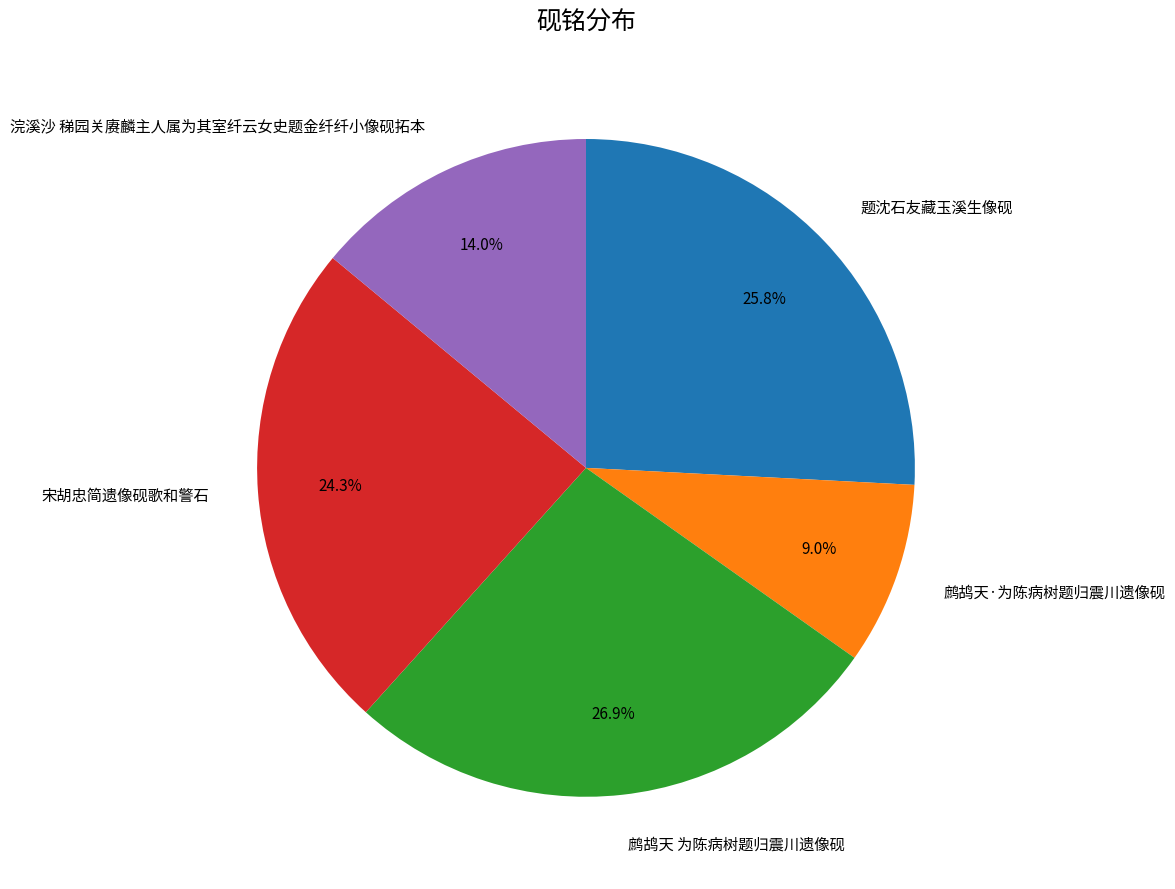

Between 浣溪沙 稊园关赓麟主人属为其室纤云女史题金纤纤小像砚拓本 and 宋胡忠简遗像砚歌和警石, which is larger?

宋胡忠简遗像砚歌和警石